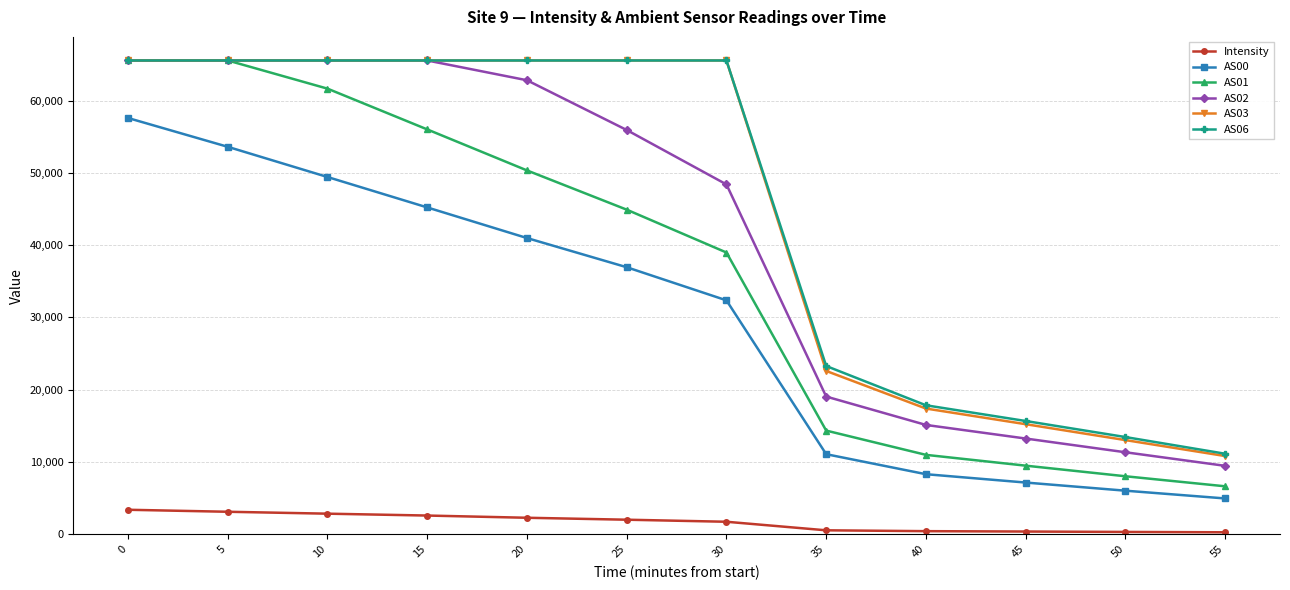

What is the minimum value for Intensity?

282.9